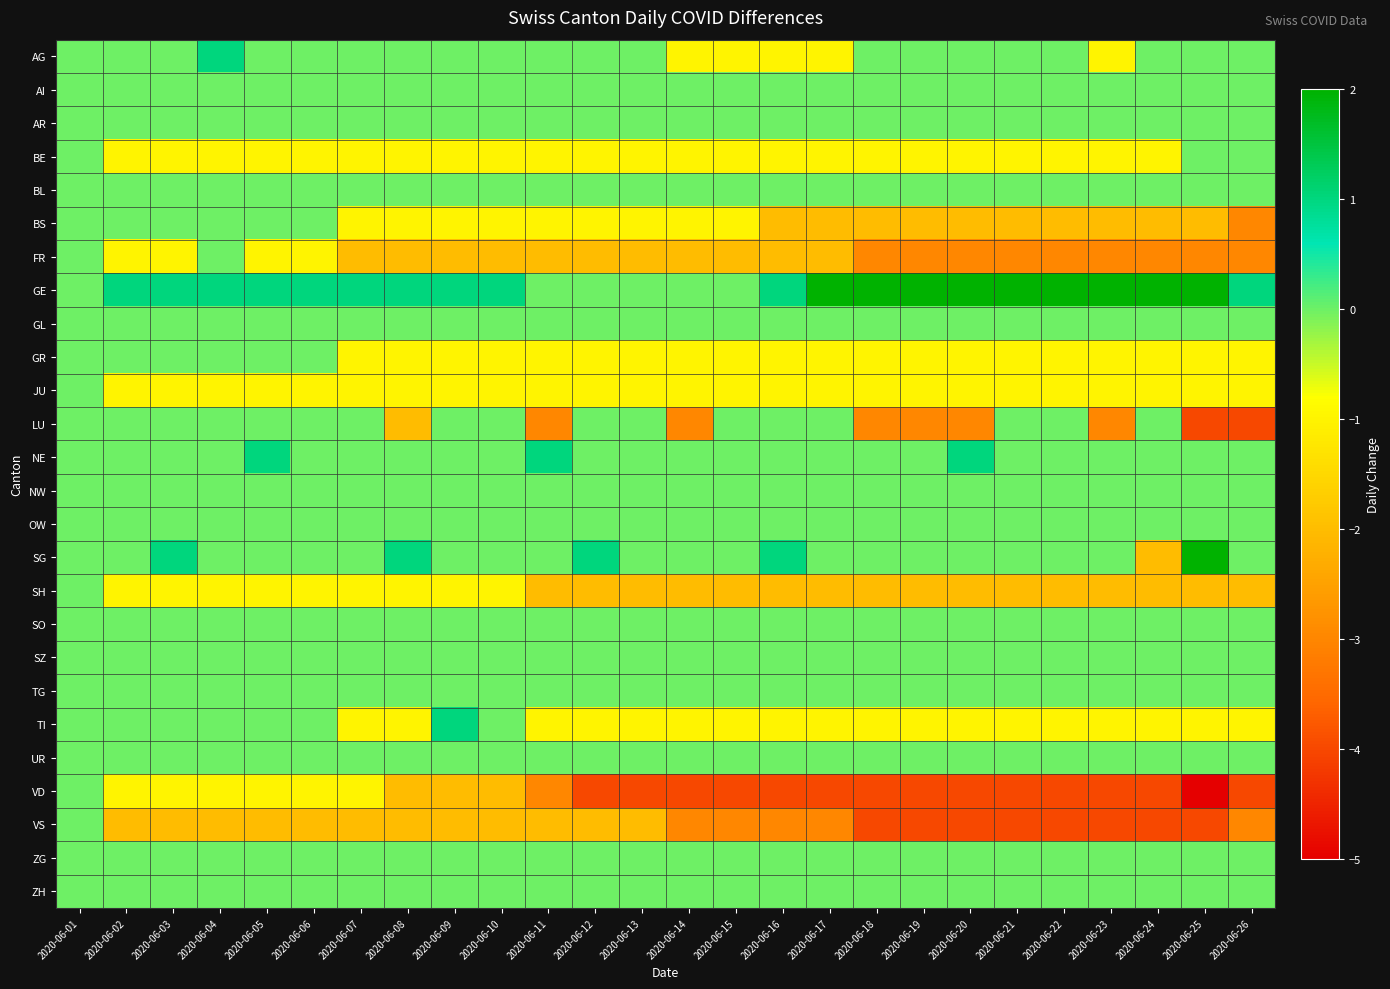

Which series has the largest total across all categories?

GE